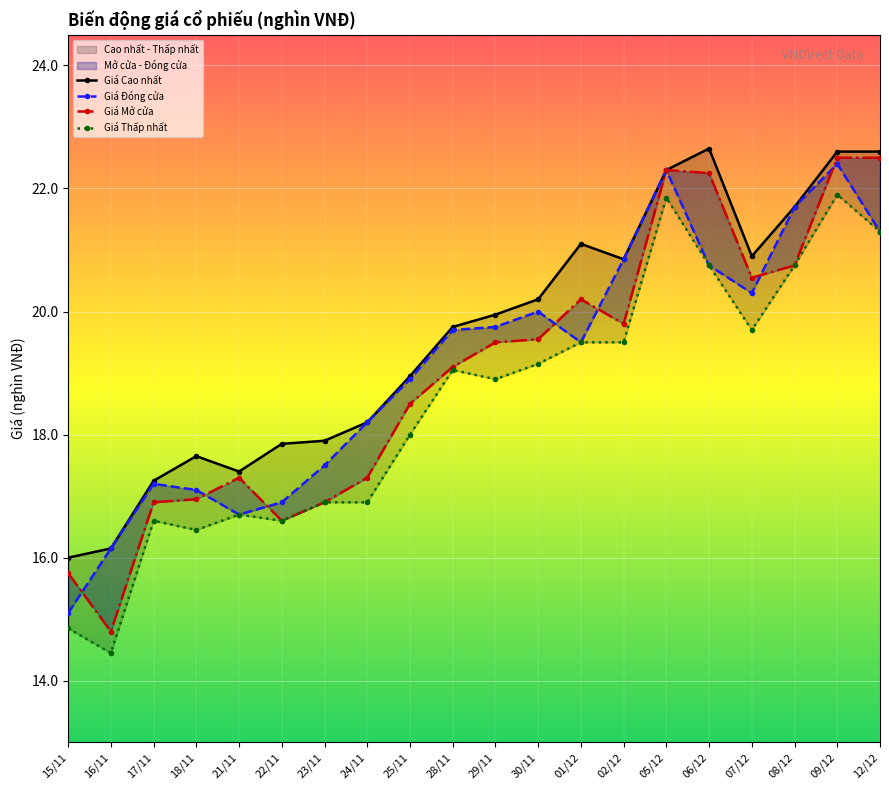

After their last crossing, which series has the higher values: Giá Đóng cửa or Giá Mở cửa?

Giá Mở cửa